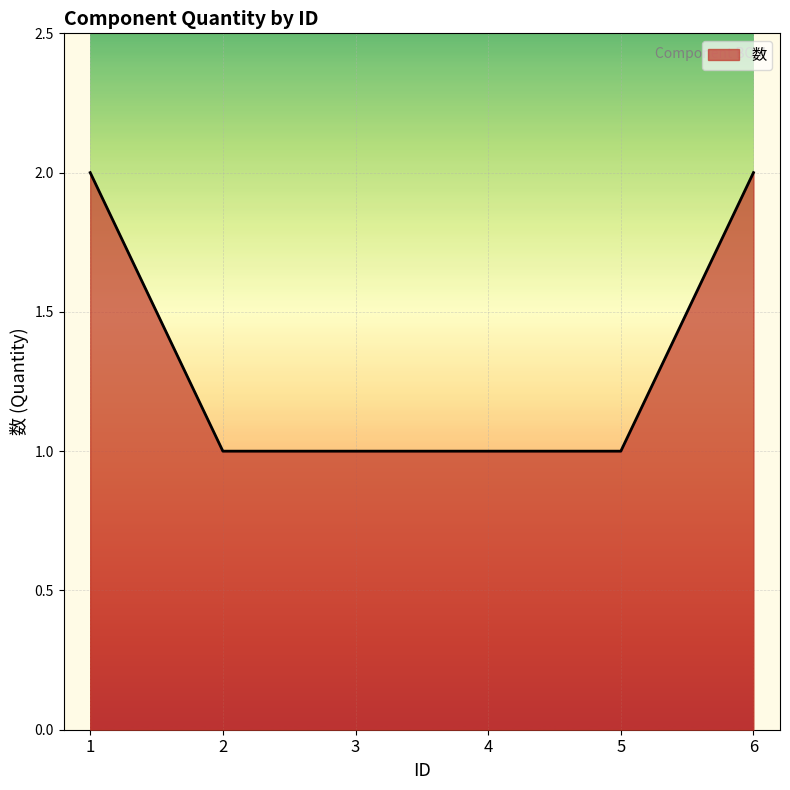

True or false: the data shows 2 at 6.

True